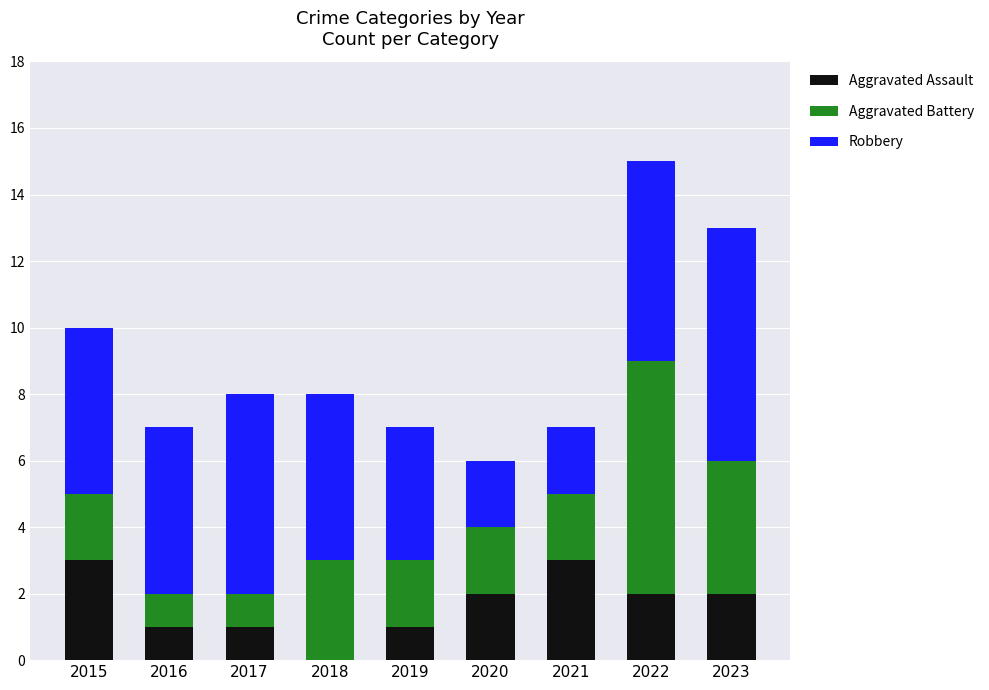

Reading left to right, transcribe the values for Aggravated Assault.

2015=3	2016=1	2017=1	2018=0	2019=1	2020=2	2021=3	2022=2	2023=2